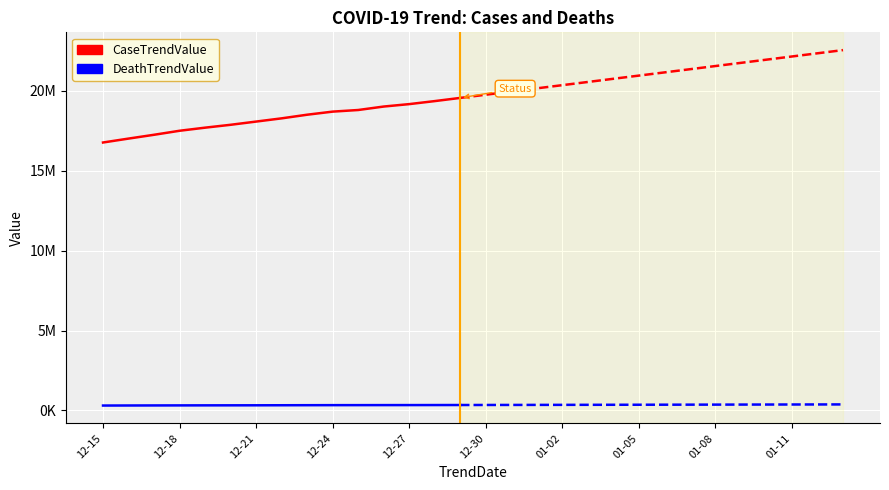

List the series in order of their peak value, highest first.

CaseTrendValue, DeathTrendValue